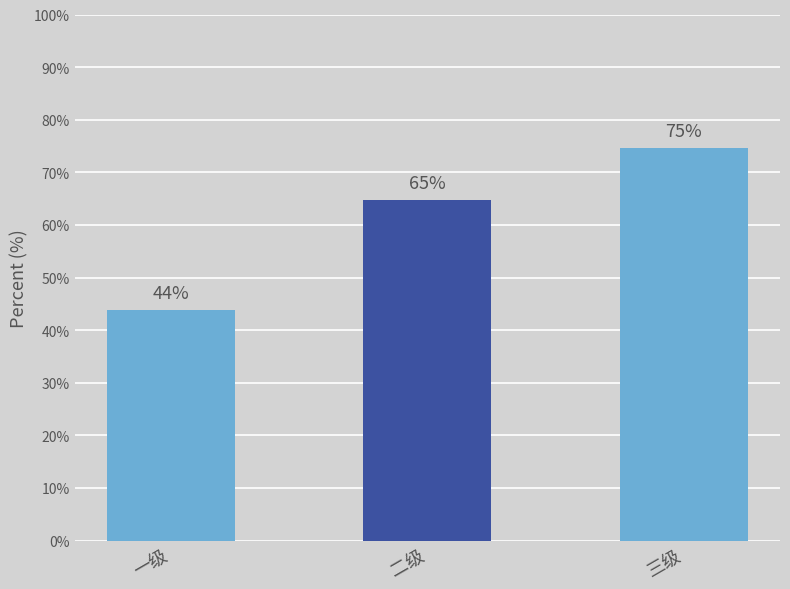

Does the chart contain any negative values?

No